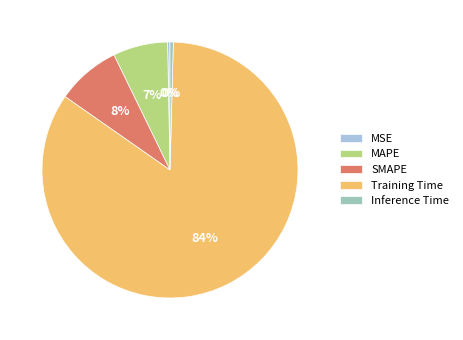

What is the largest slice in the pie chart?

Training Time